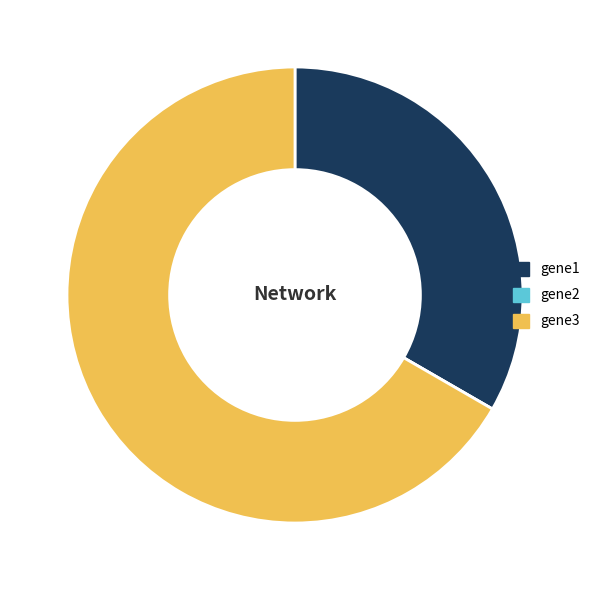

Which category has the biggest portion of the pie?

gene3